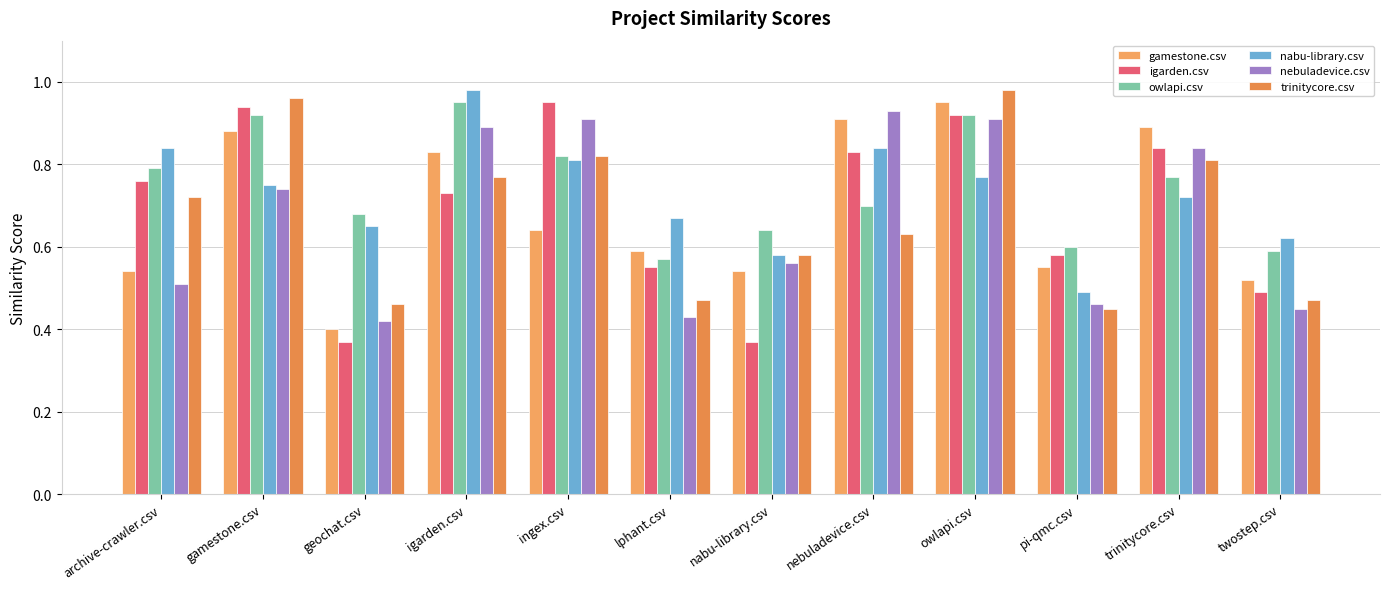

What is the total value across all series at trinitycore.csv?

4.9